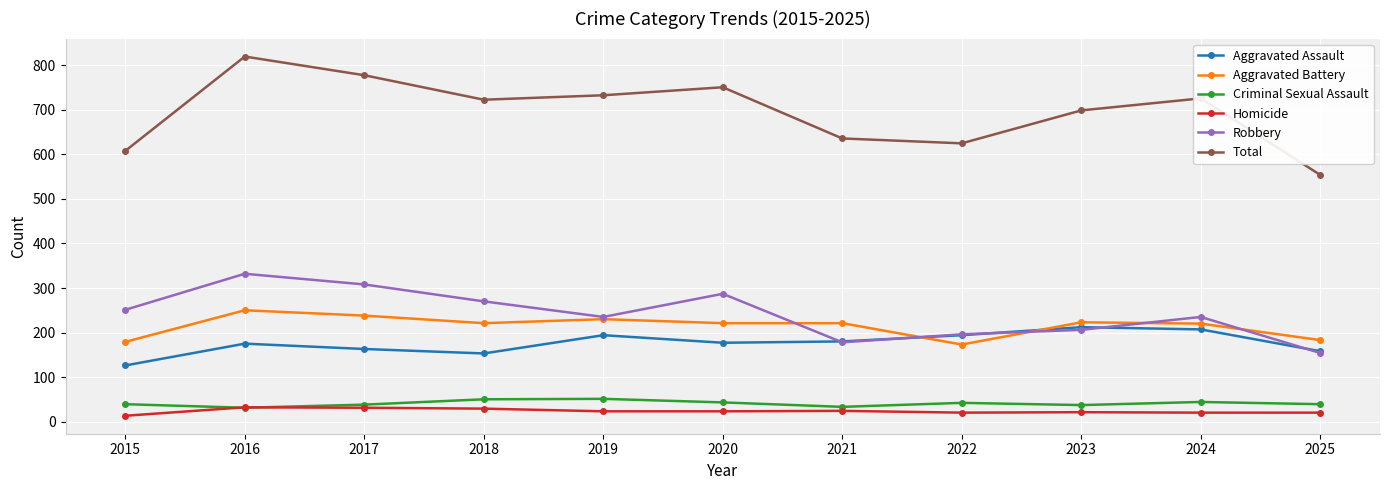

What is the highest value of the Total series?

820